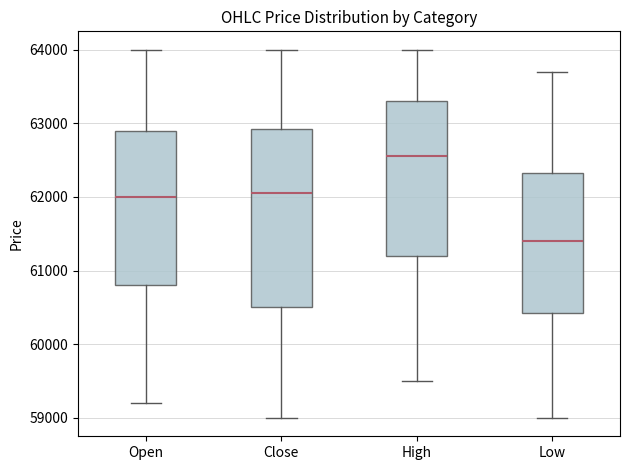

Where is the lower edge of the box for High on the y-axis? The values are not printed on the chart, so give them approximately, as read against the axis.

61200